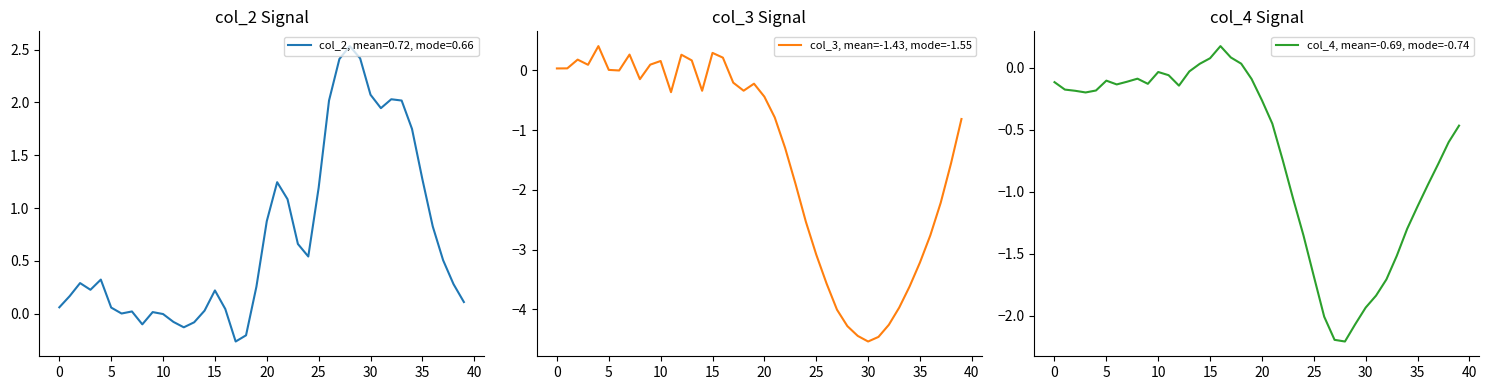

What is the difference between the highest and lowest values at 0?

0.1